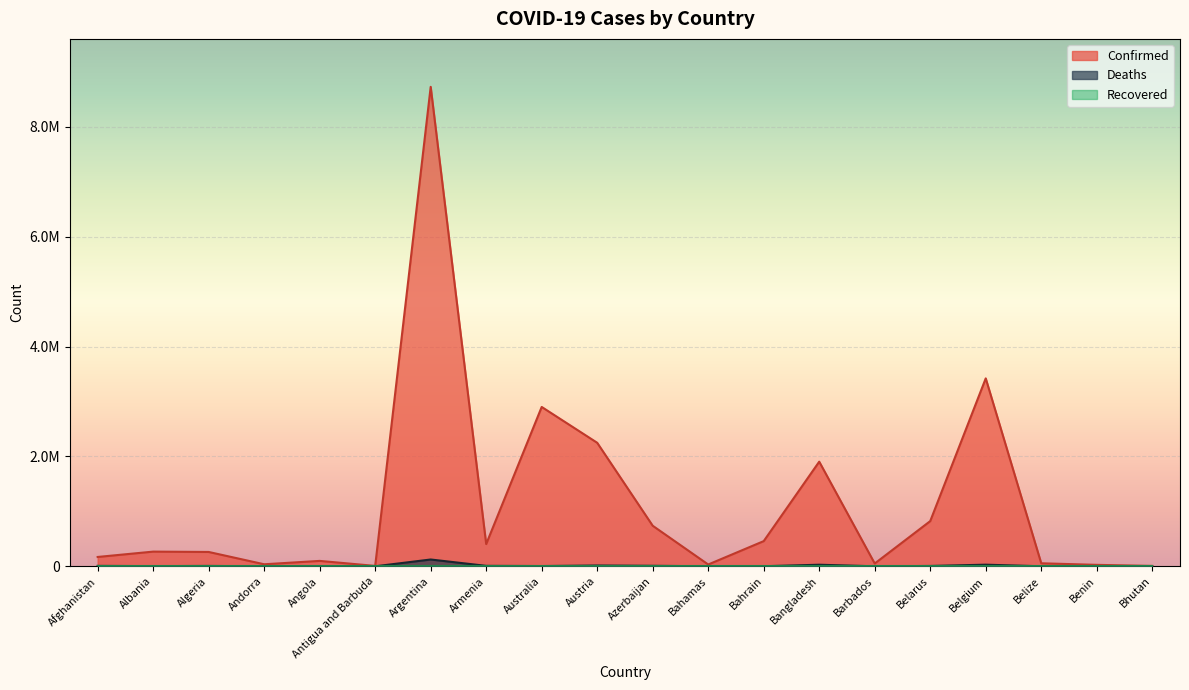

At which category is the sum across all series the highest?

Argentina